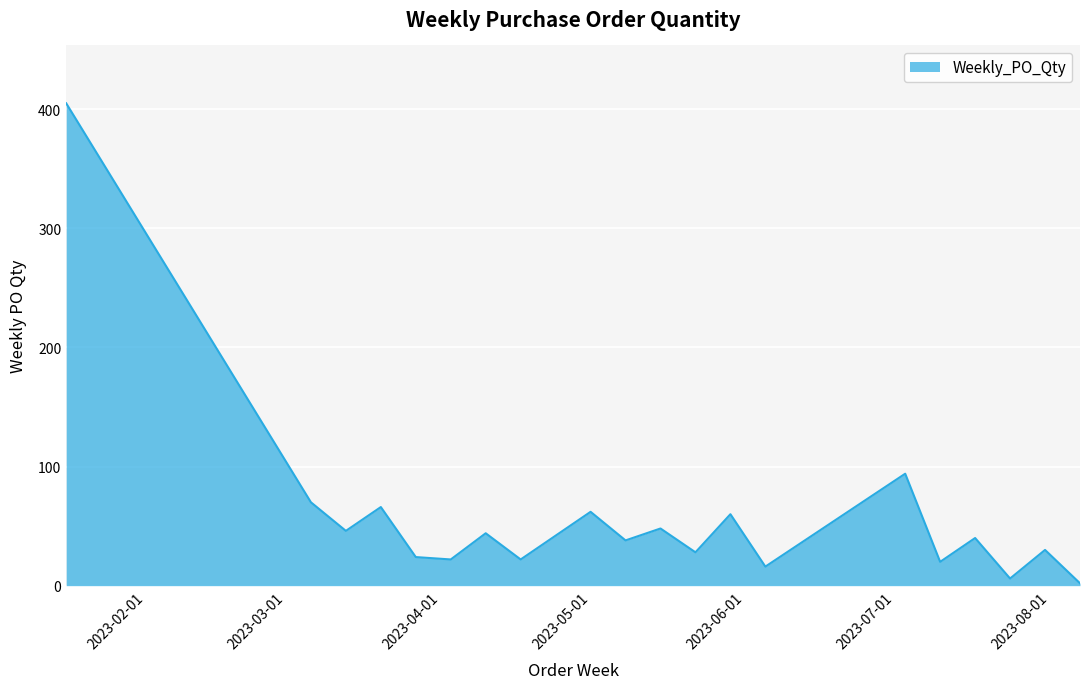

What is the difference between the maximum and minimum values?

403